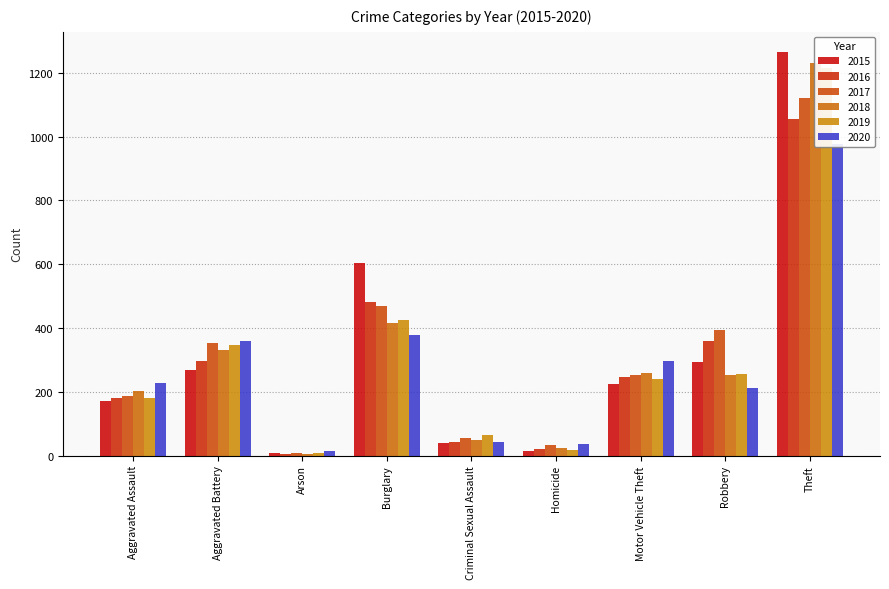

Is the value of 2016 at Homicide greater than the value of 2015 at Aggravated Battery?

No